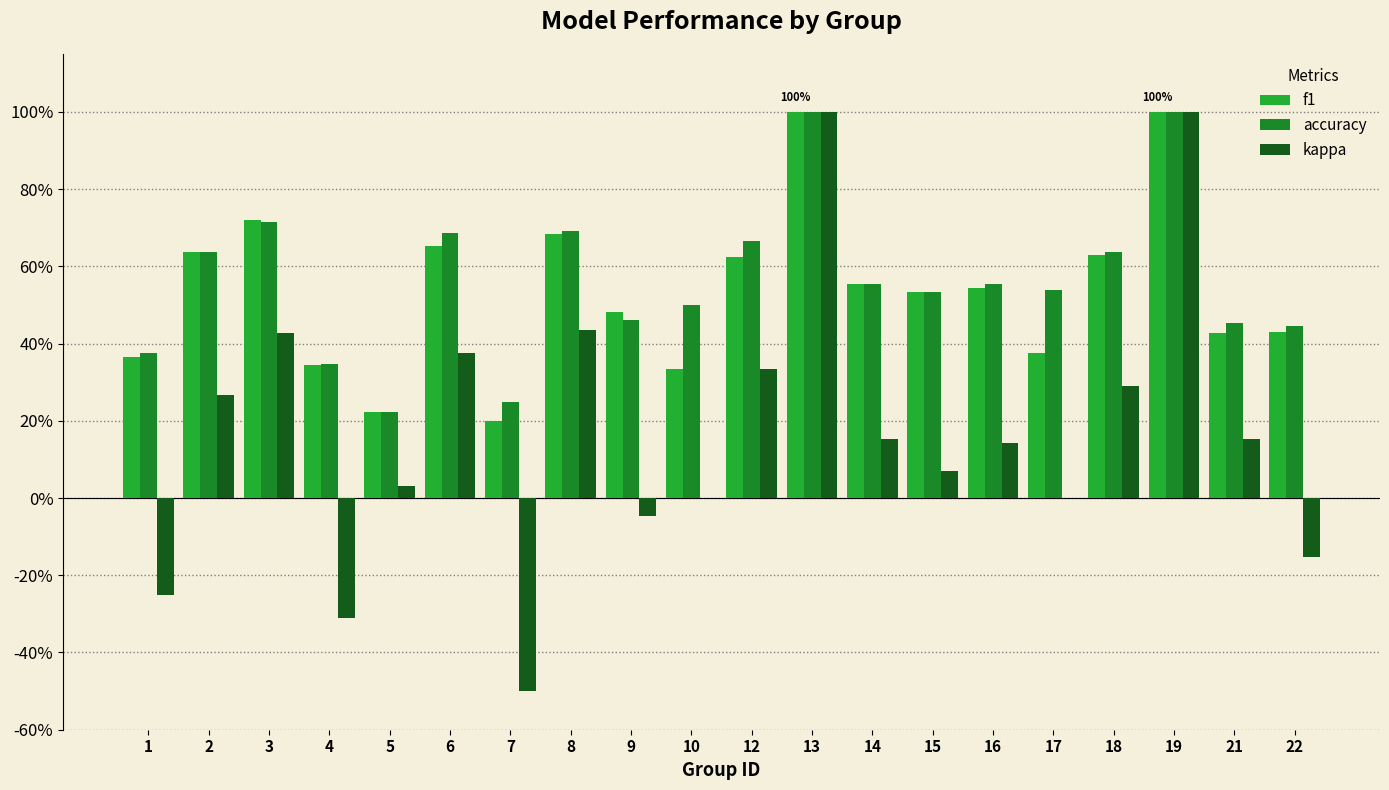

Are the bars horizontal?

No